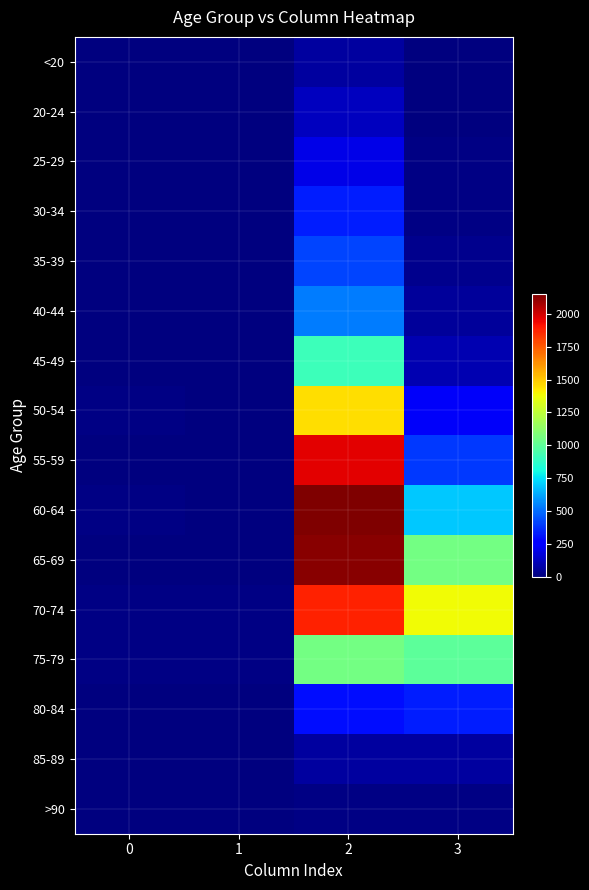

Which series has the largest total across all categories?

70-74